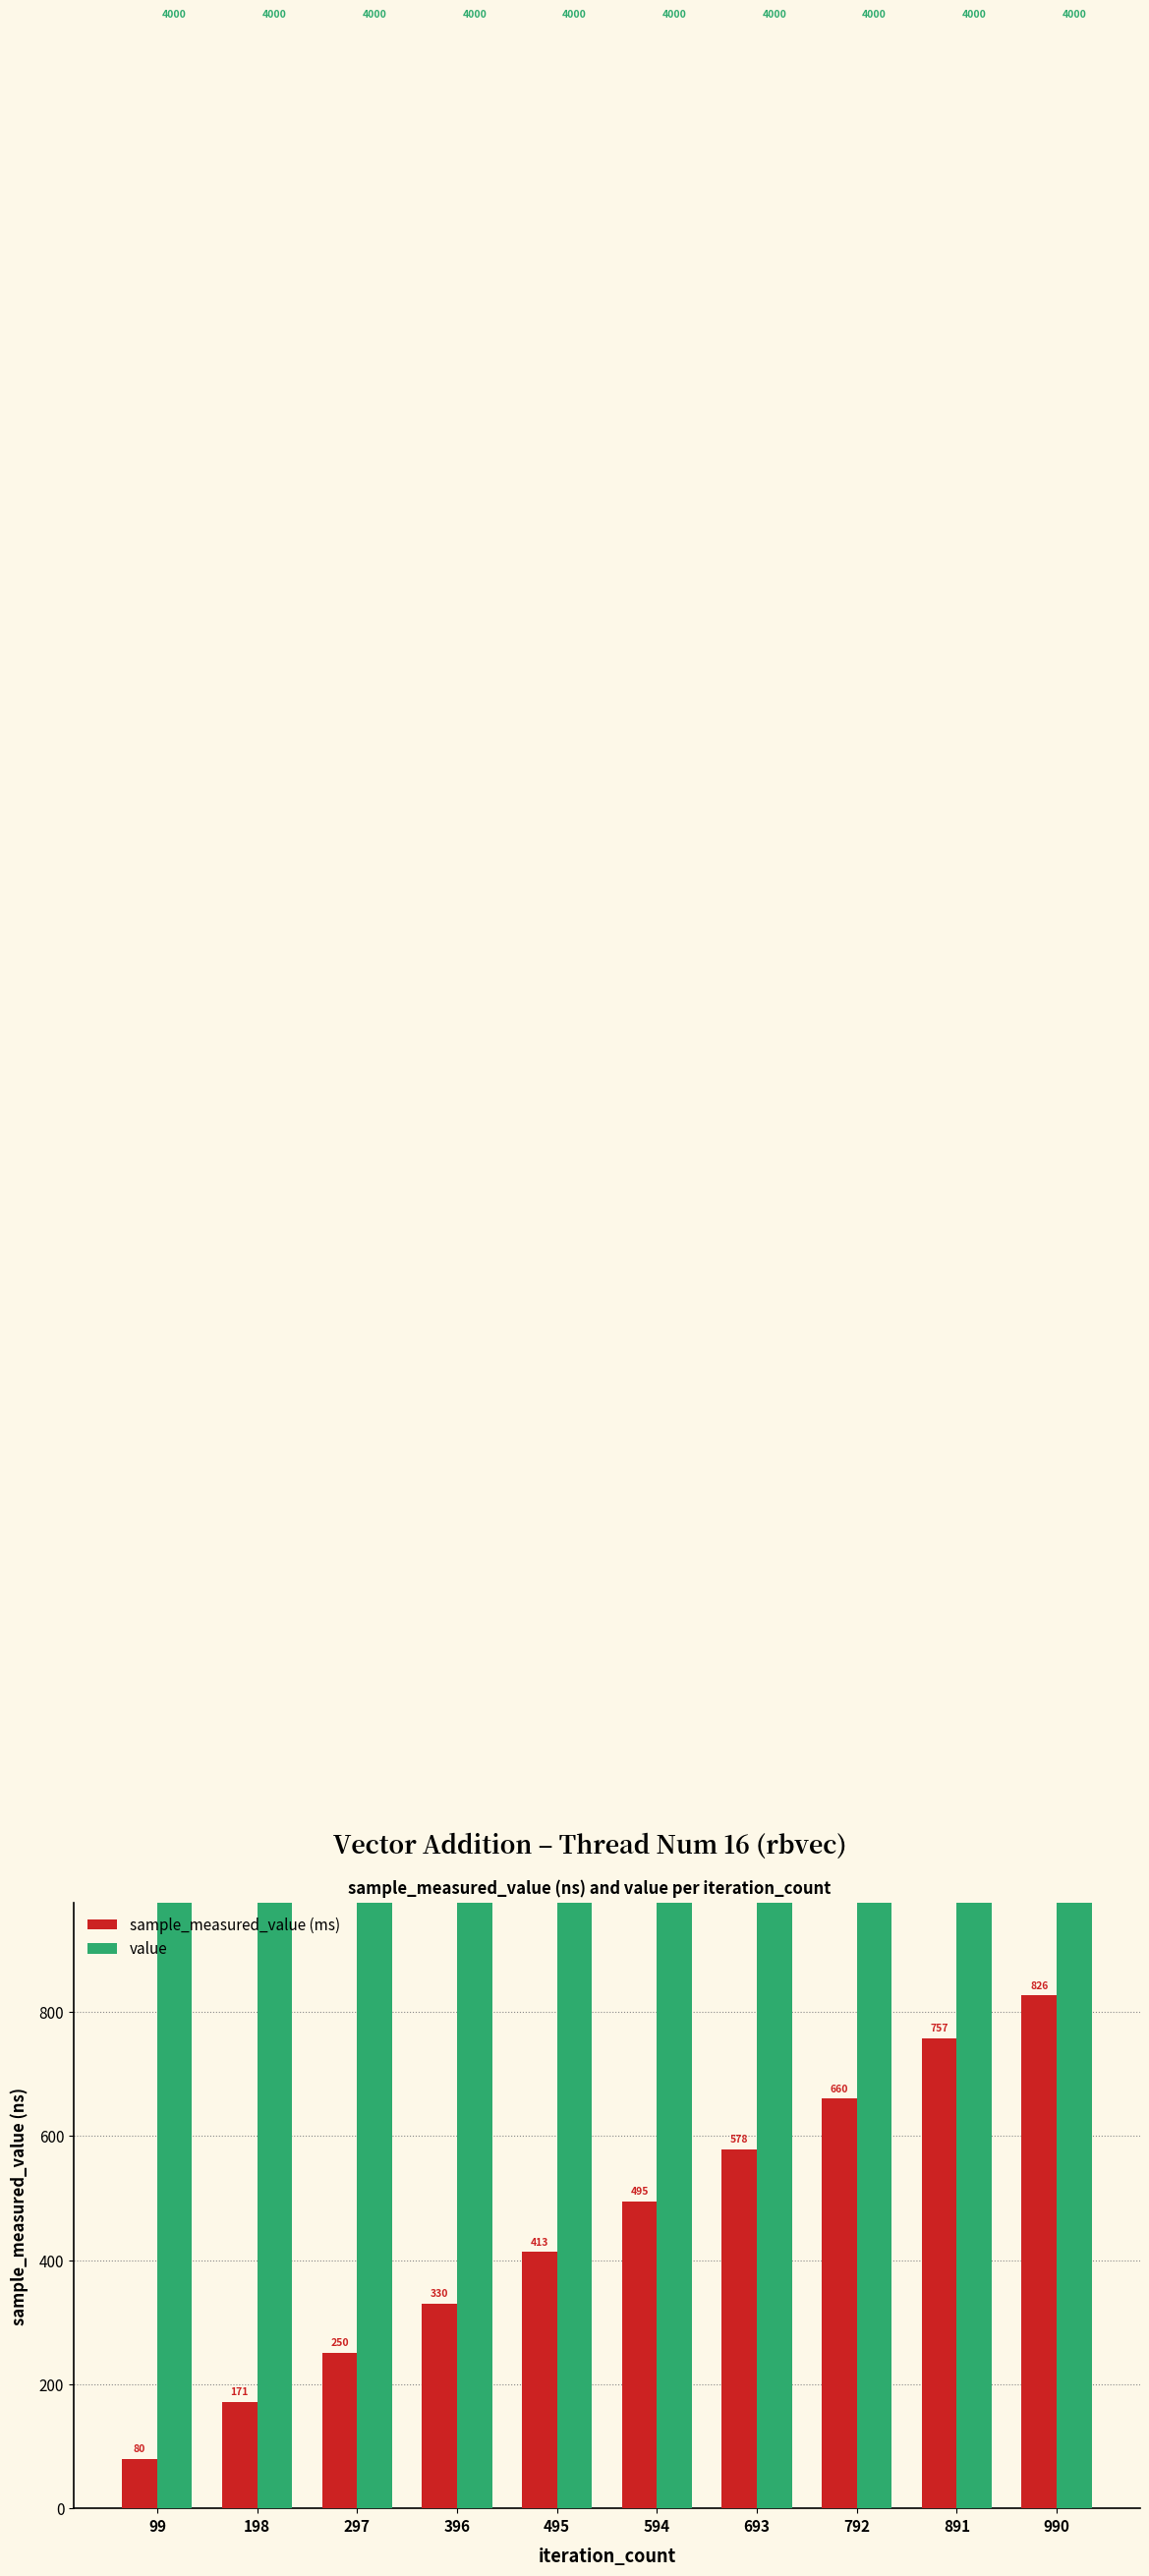

How many bars are there in total?

20